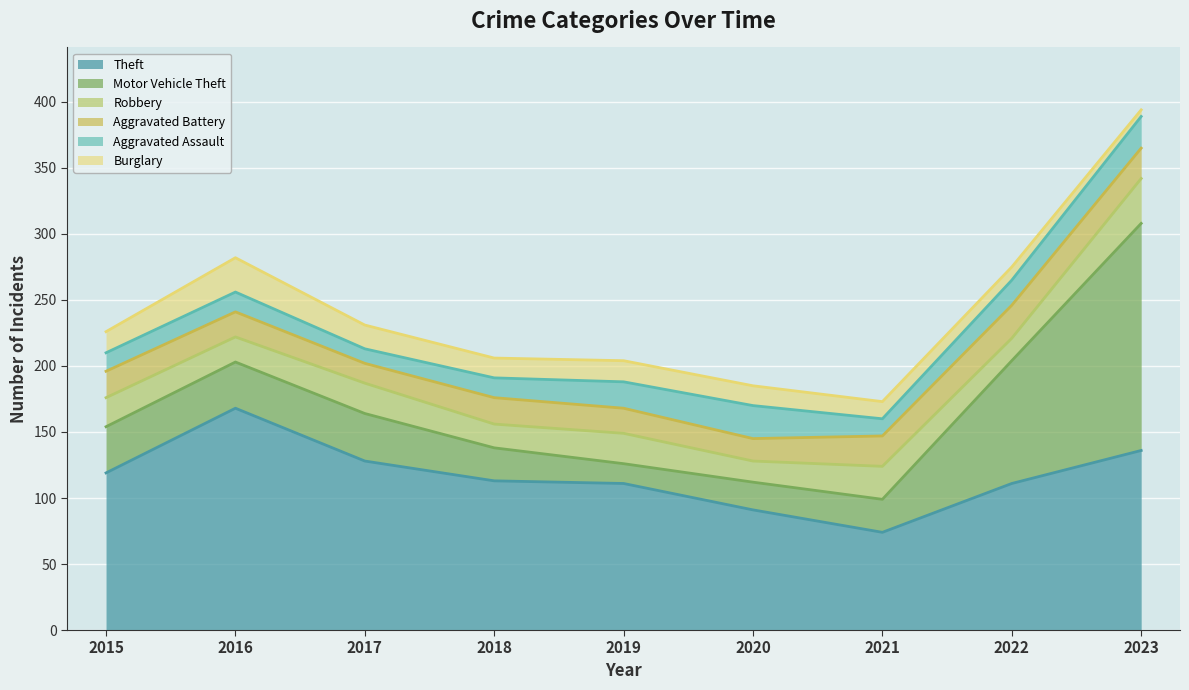

What value does the Burglary series have at 2021, to the nearest 10?

10